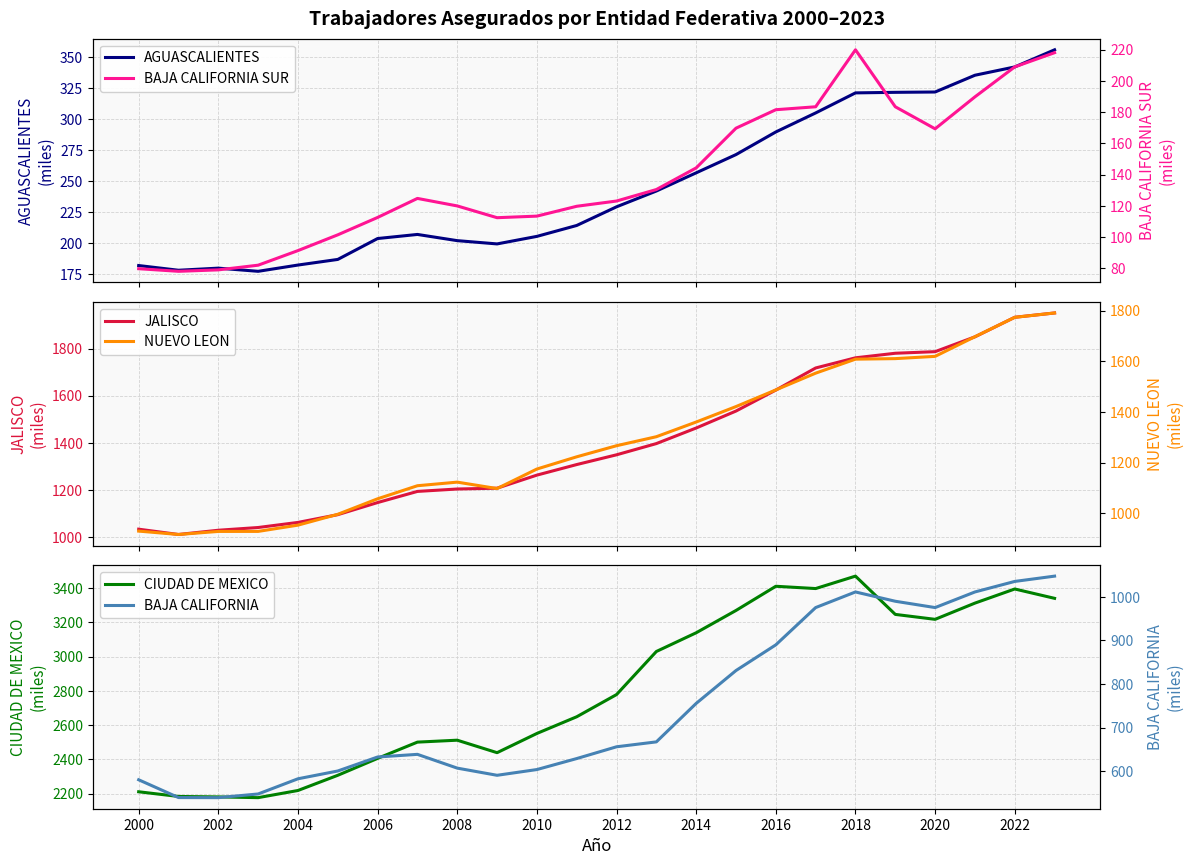

Where is CIUDAD DE MEXICO nearest to the value 2823?

2012